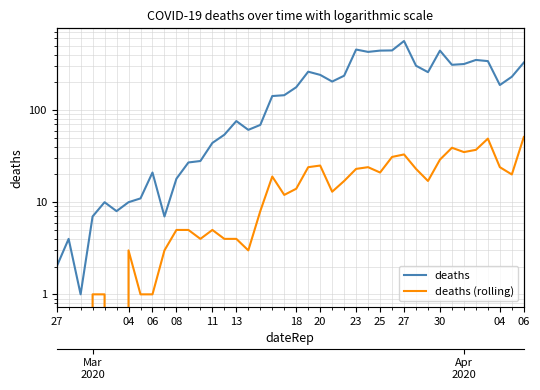

Reading right to left, extract all data points from this chart.

deaths: 328	230	187	340	350	316	310	442	258	303	562	444	442	428	454	236	204	241	261	177	145	142	69	61	76	54	44	28	27	18	7	21	11	10	8	10	7	1	4	2
deaths (rolling): 51	20	24	49	37	35	39	29	17	23	33	31	21	24	23	17	13	25	24	14	12	19	8	3	4	4	5	4	5	5	3	1	1	3	0	1	1	0	0	2